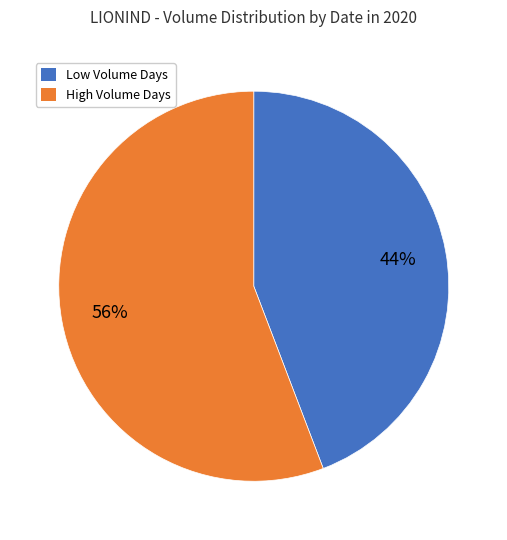

Count the number of slices in the pie.

2